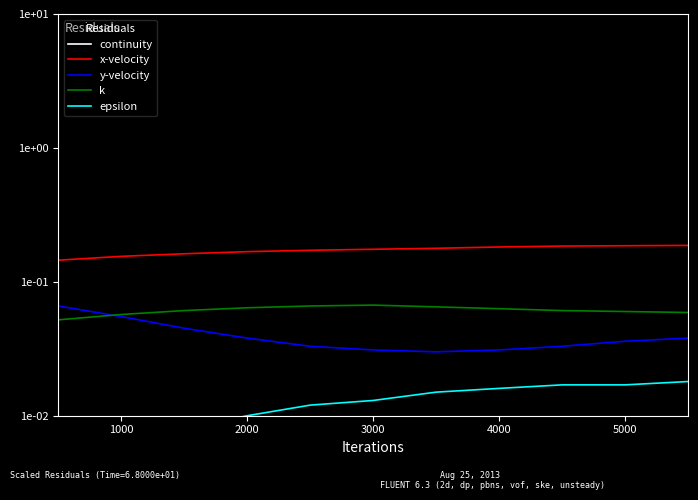

What is the spread (max minus min) of values at 4000?

11.8